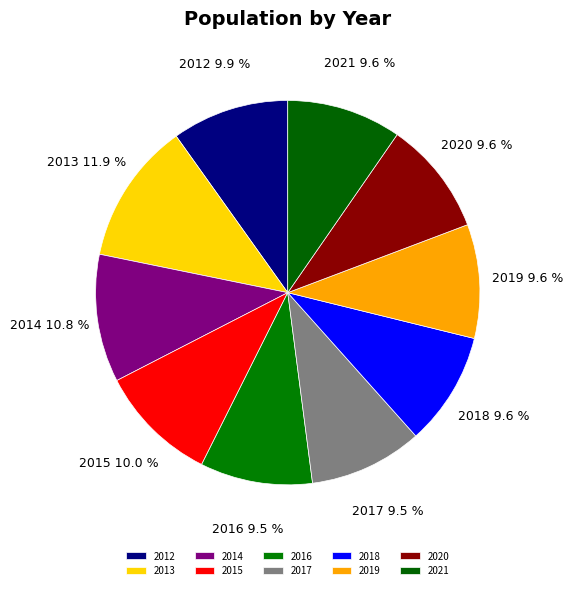

To the nearest percent, what is the difference between the largest and smallest slice percentages?

2%